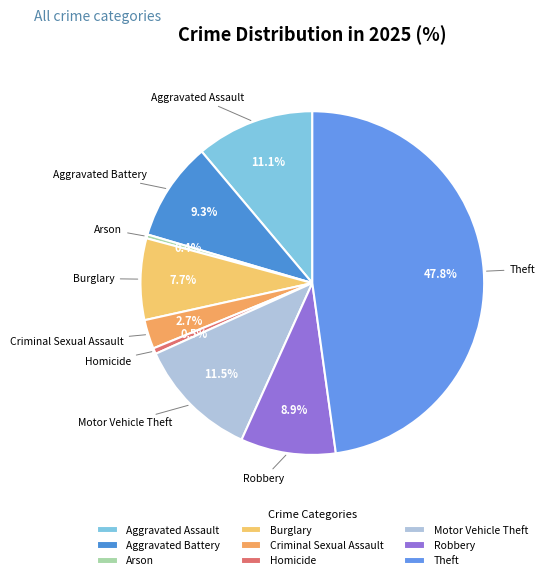

Approximately how many times larger is the value at Aggravated Battery compared to Homicide?

17.0